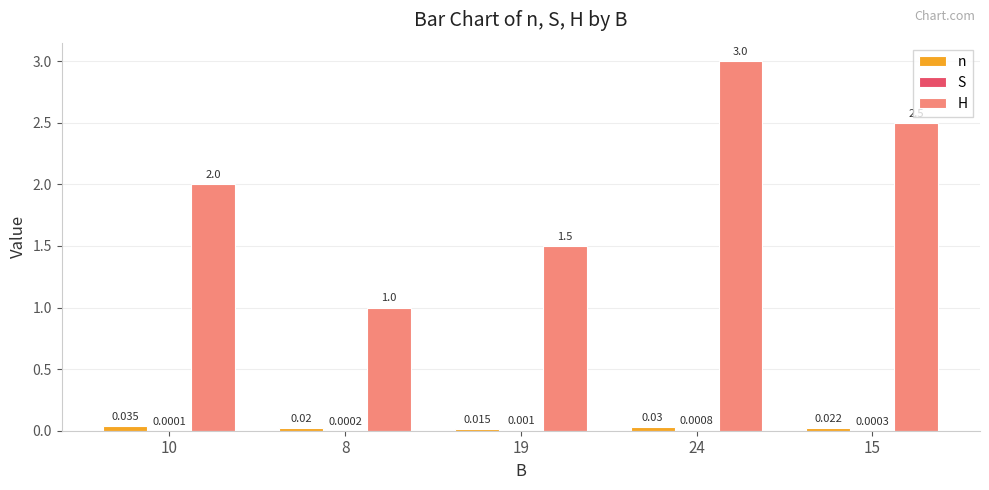

Which series has the largest total across all categories?

H